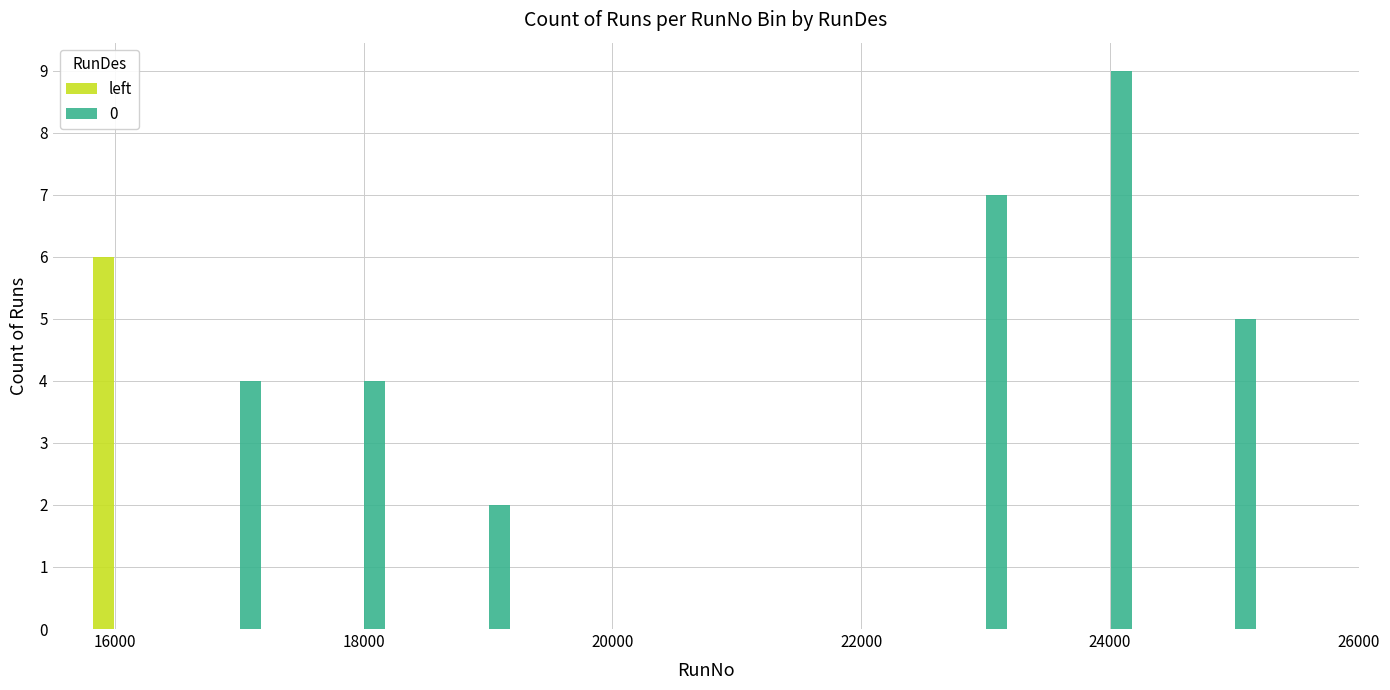

What is the greatest value displayed?

9